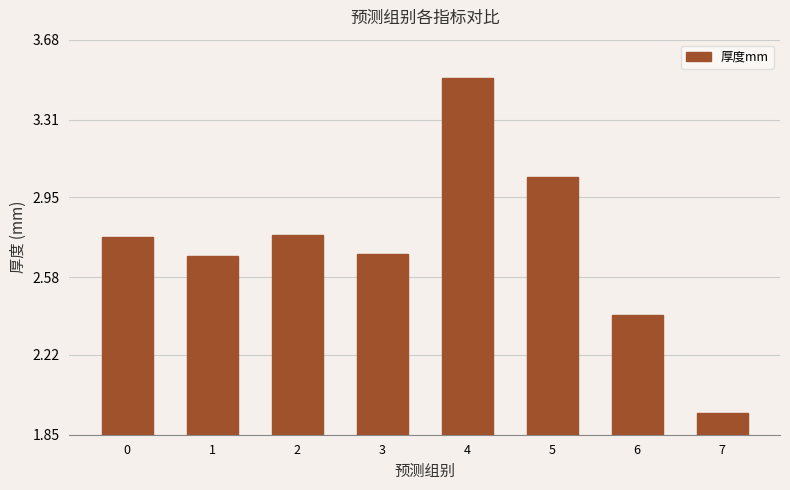

What is the change in value from 4 to 7?

-1.5